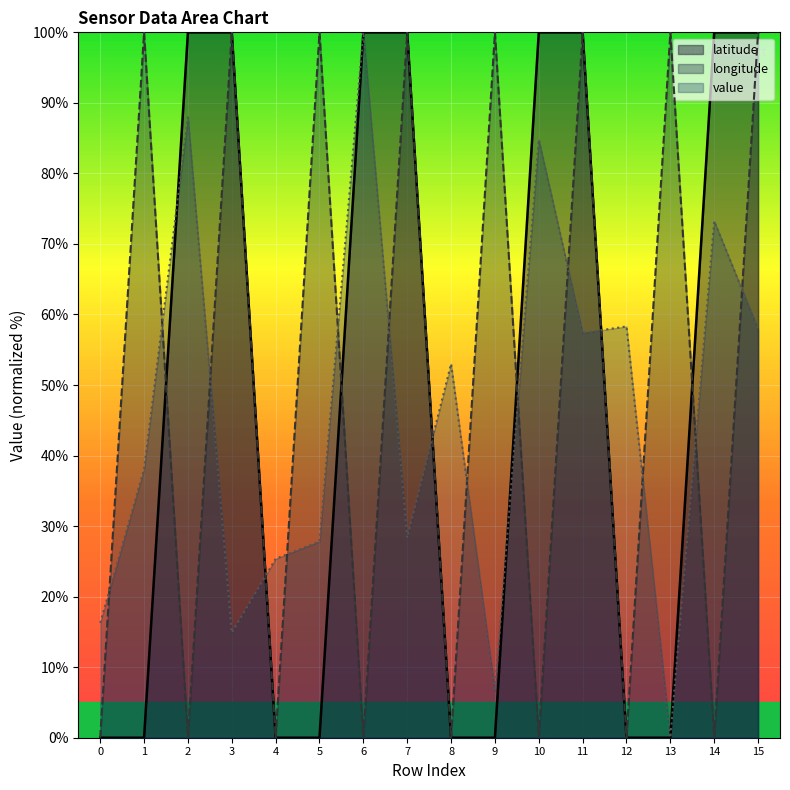

Which category has the highest value in the value series?

6